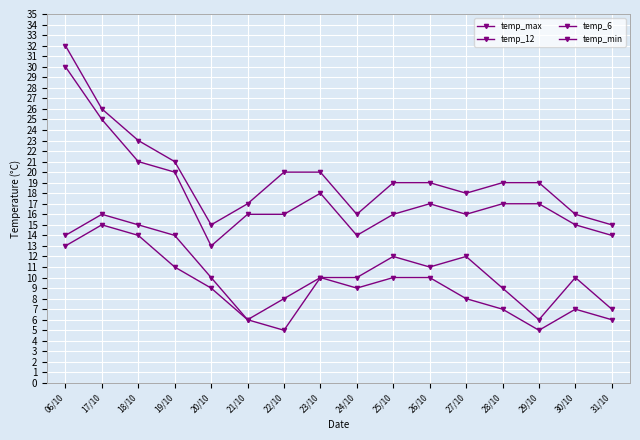

What is the label of the 5th point from the right?

27/10